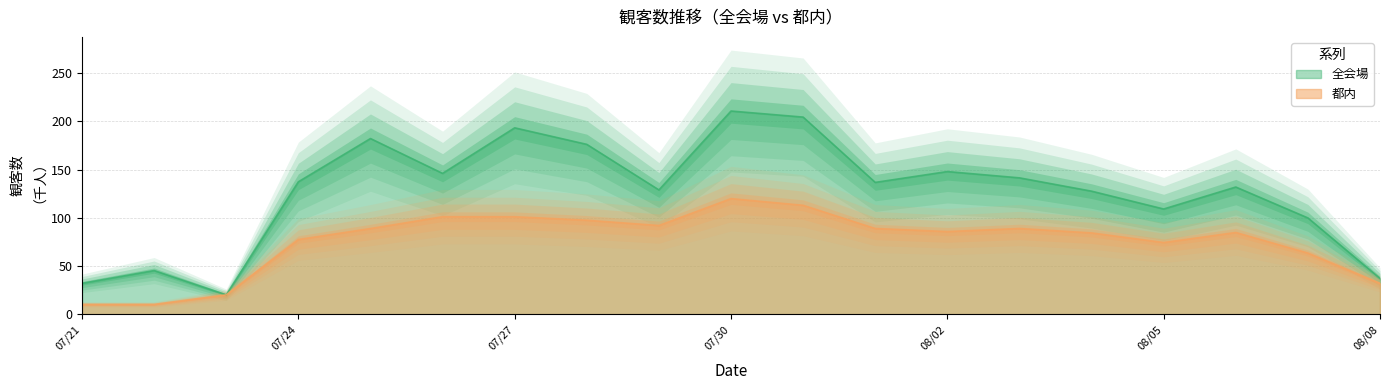

Reading left to right, what are all the values shown in this chart?

全会場: 32.0	45.2	20.0	137.3	182.2	146.1	193.3	176.2	128.9	210.8	204.5	136.7	148.0	141.4	127.6	109.1	131.9	99.9	37.0
都内: 10.1	10.1	20.0	77.4	88.8	101.1	101.1	97.5	92.0	119.9	113.0	88.9	85.7	88.9	84.3	74.3	84.8	63.4	31.9